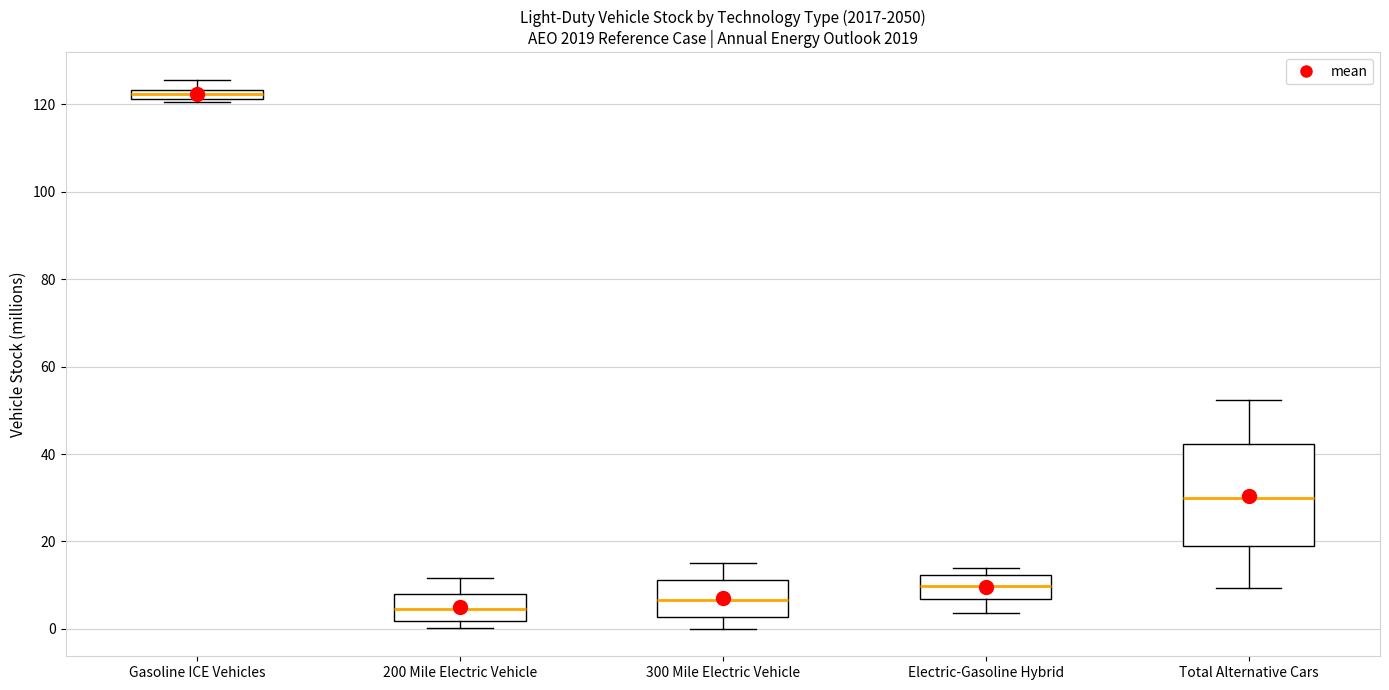

Which box has the lowest median line?

200 Mile Electric Vehicle